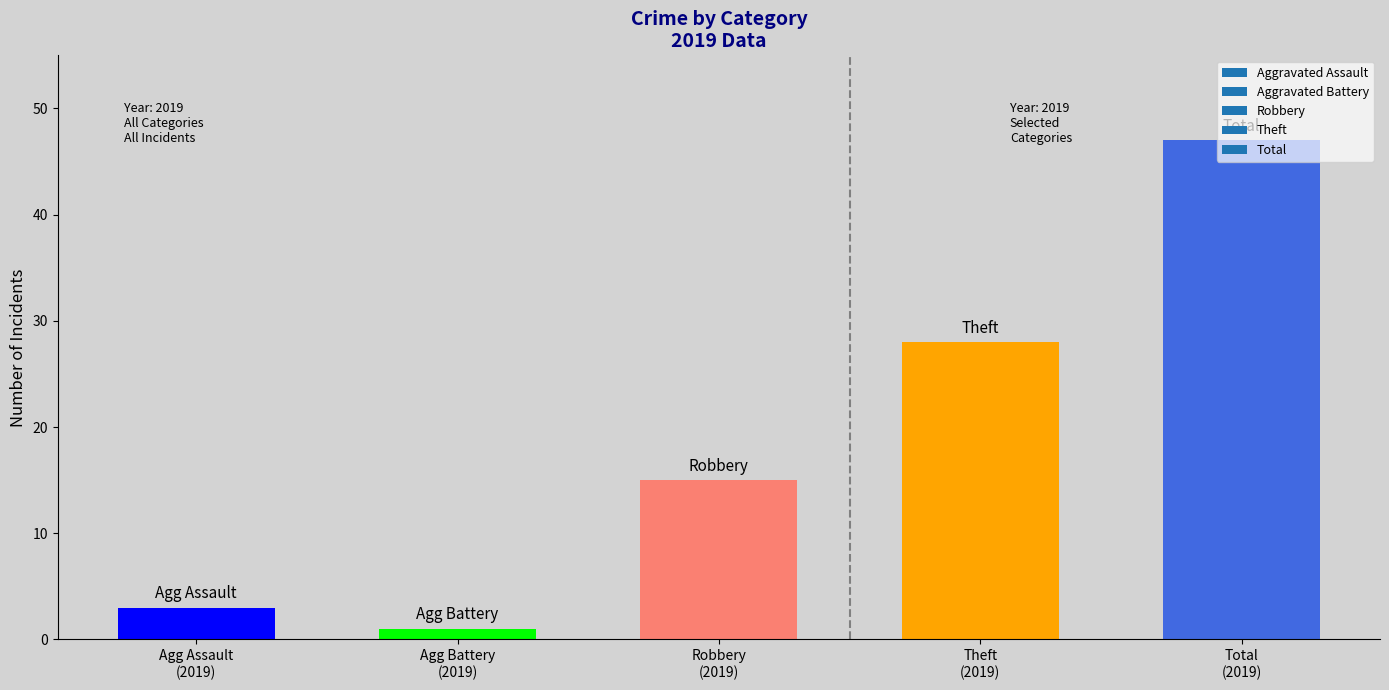

What is the sum of all values?

94